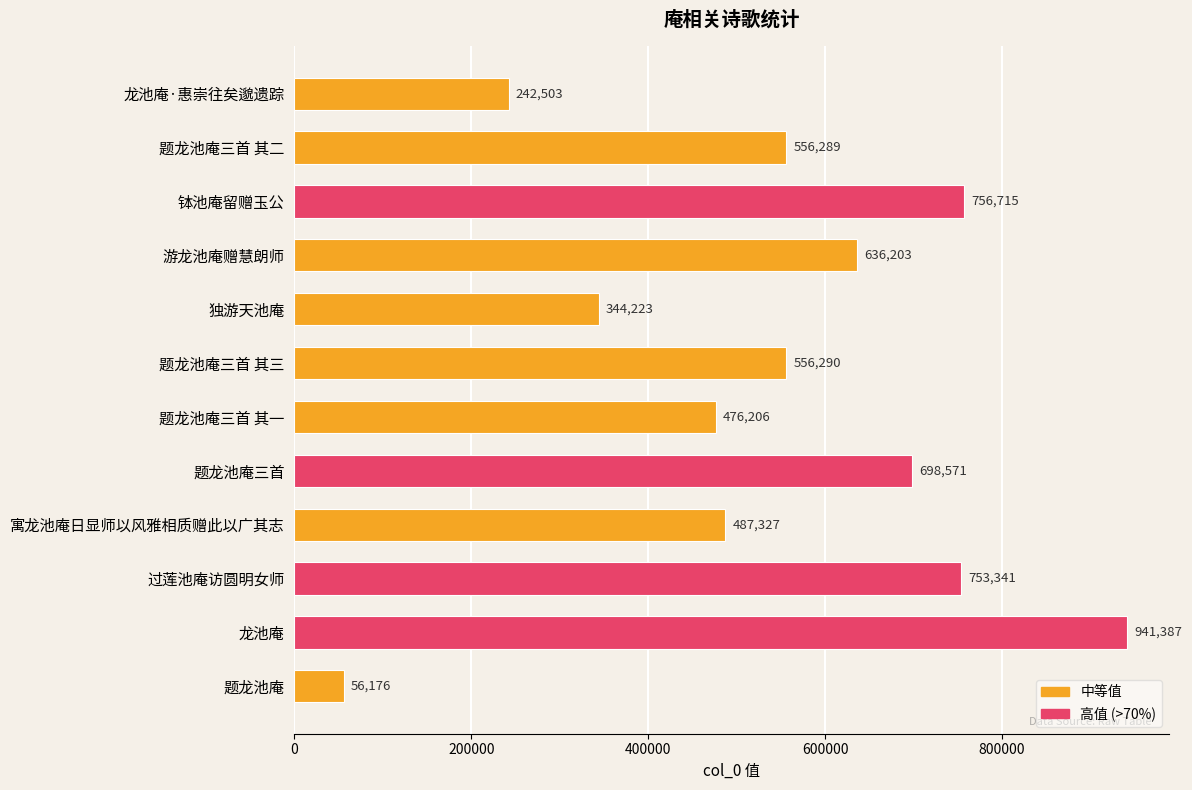

What is the value of the 1st bar from the top?

242503